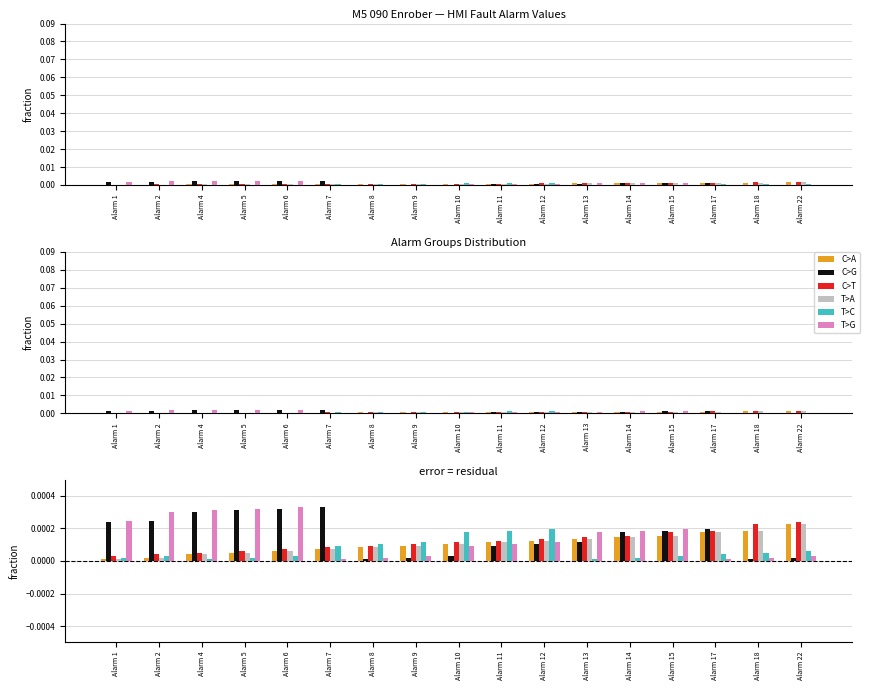

Which has a higher value, Alarm 13 or Alarm 22?

Alarm 22